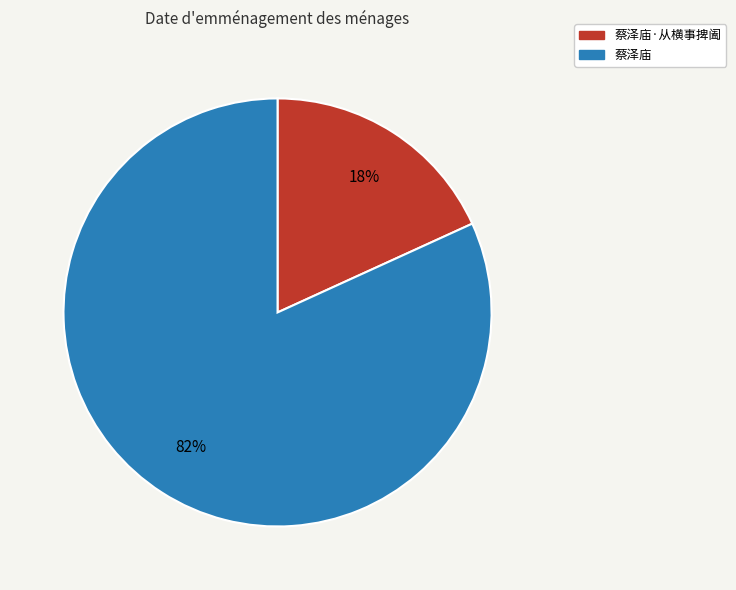

What is the largest slice in the pie chart?

蔡泽庙